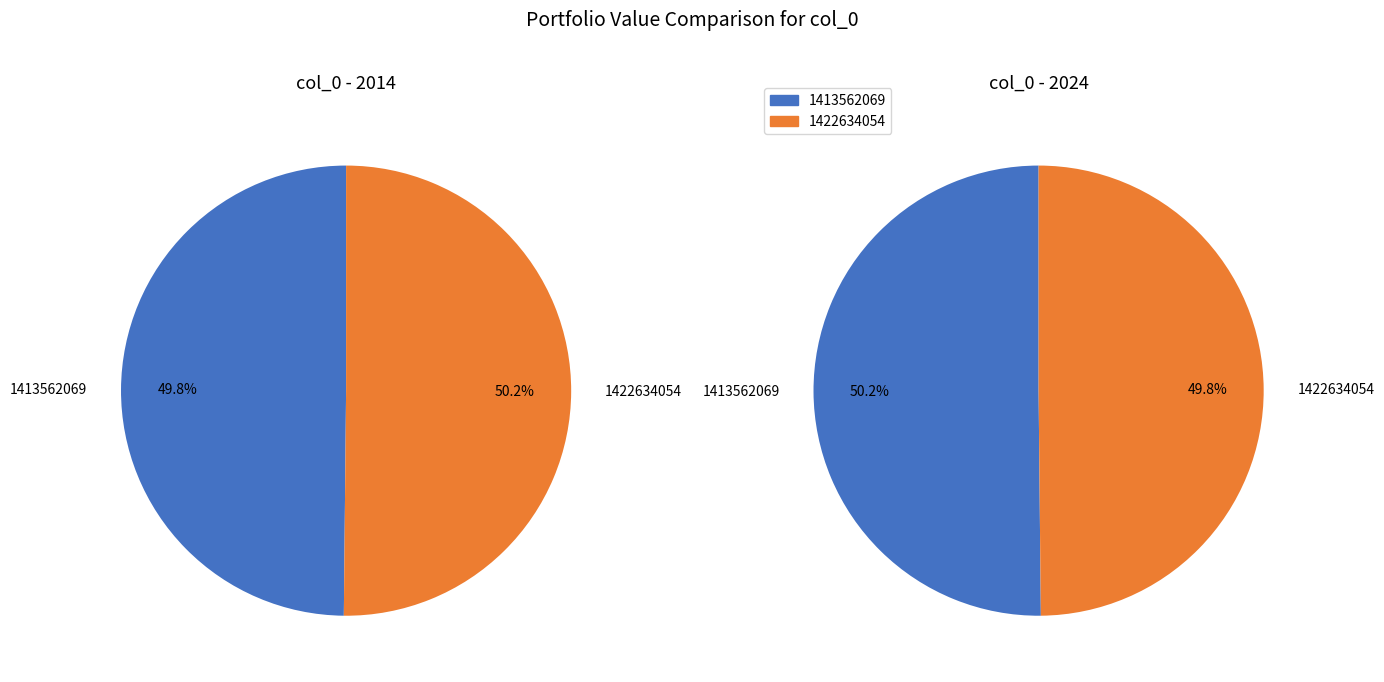

What is the ratio of the value at 1413562069 to the value at 1422634054?

1.0